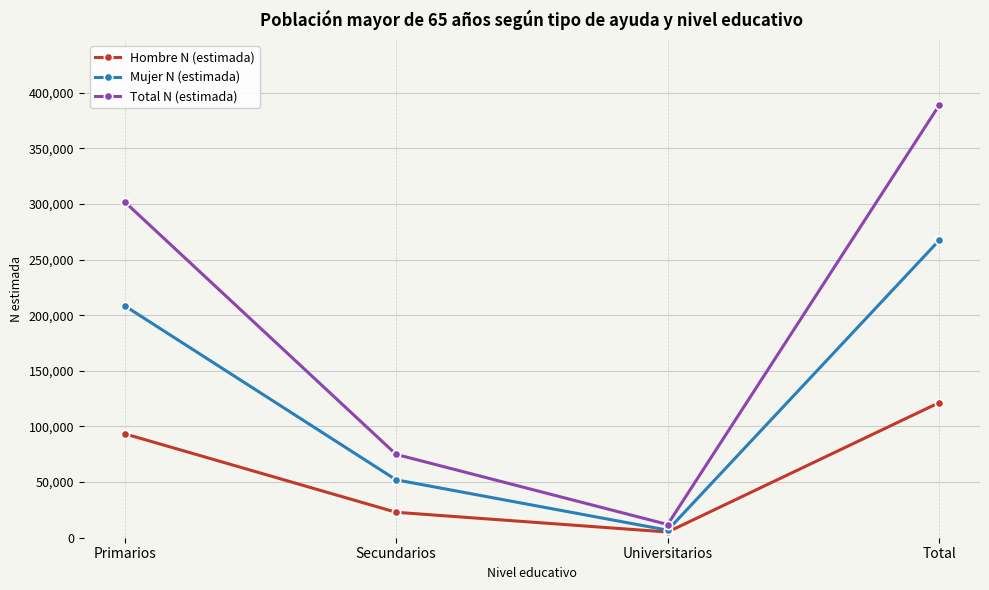

Which category has the lowest value in the Mujer N (estimada) series?

Universitarios